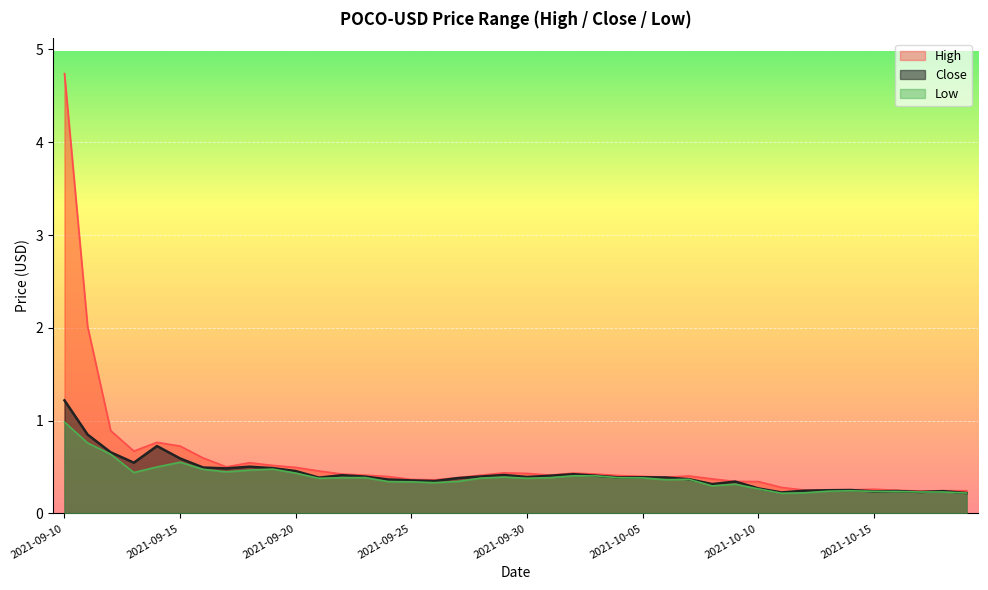

Count the Close values in the range 0 to 1.

39